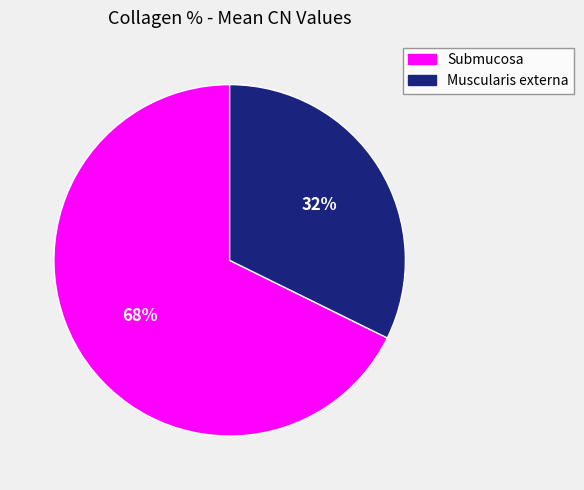

To the nearest percent, what percentage of the pie is Submucosa?

68%